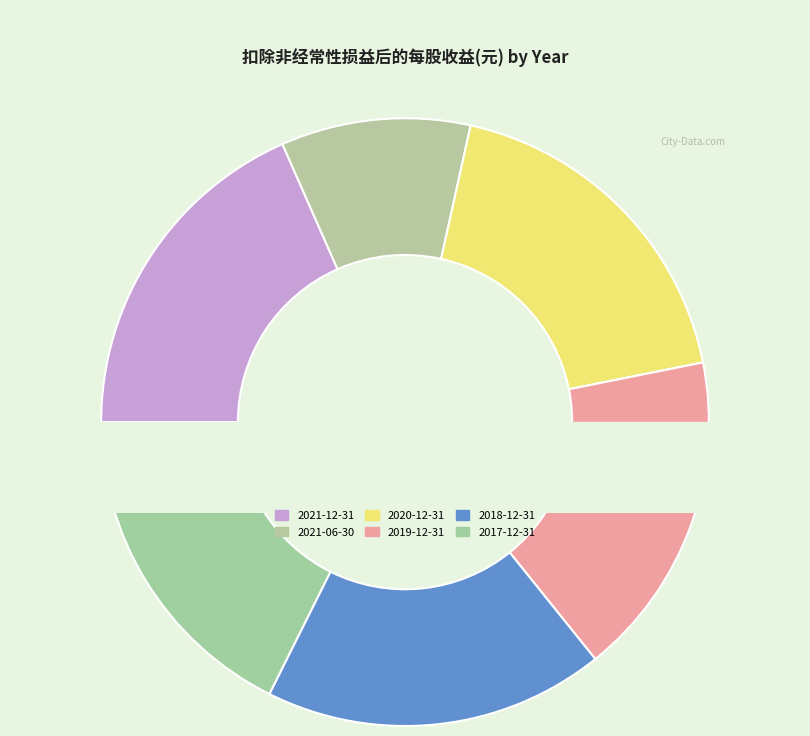

The 2021-12-31 slice represents 18% of the pie. True or false?

True